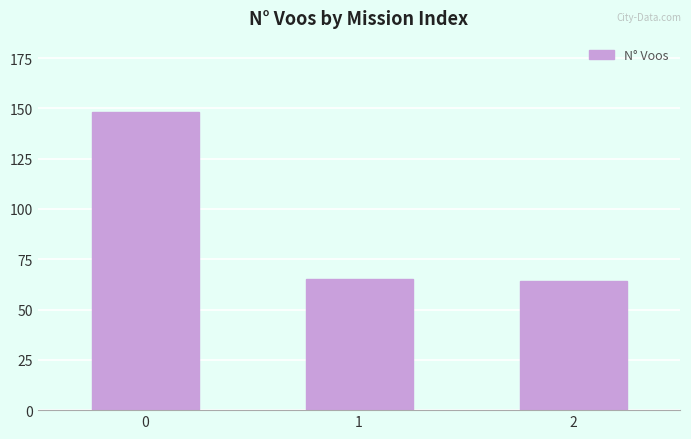

What is the sum of all values?

277